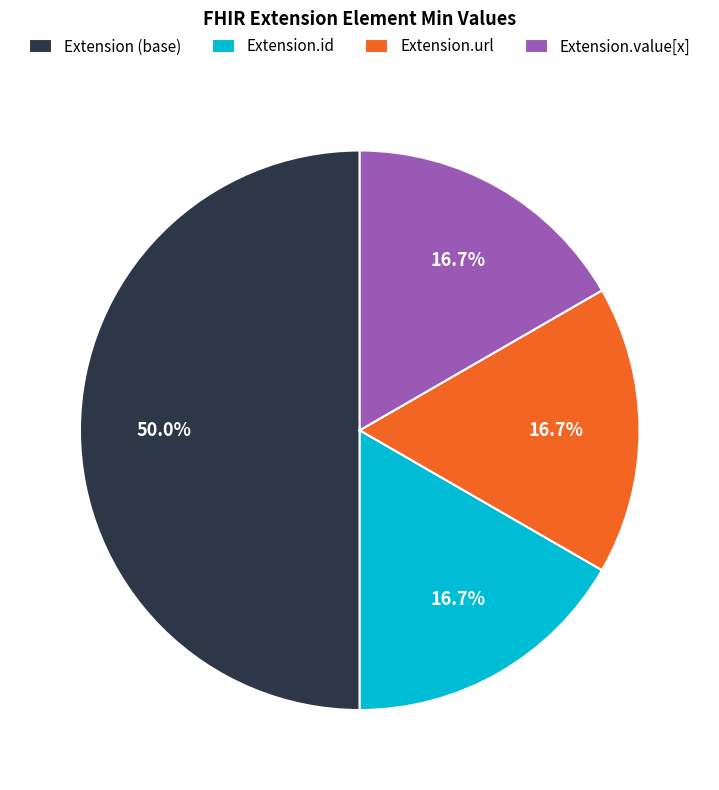

Approximately how many times larger is the value at Extension.url compared to Extension.value[x]?

1.0